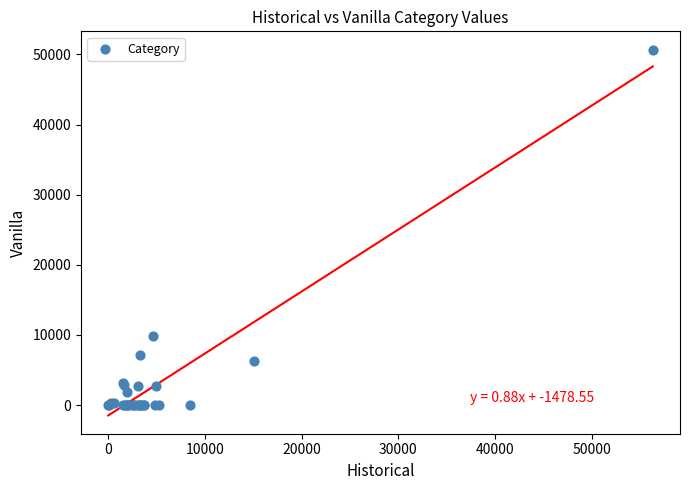

What Y value in the scatter plot is closest to 25344?

9907